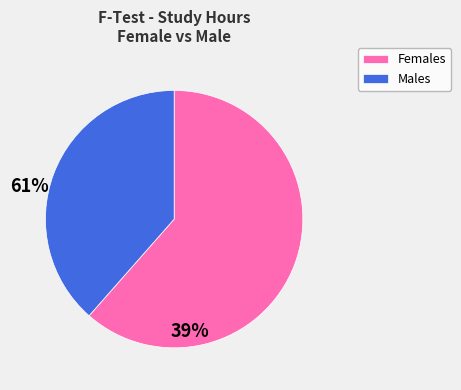

What is the largest slice in the pie chart?

Females